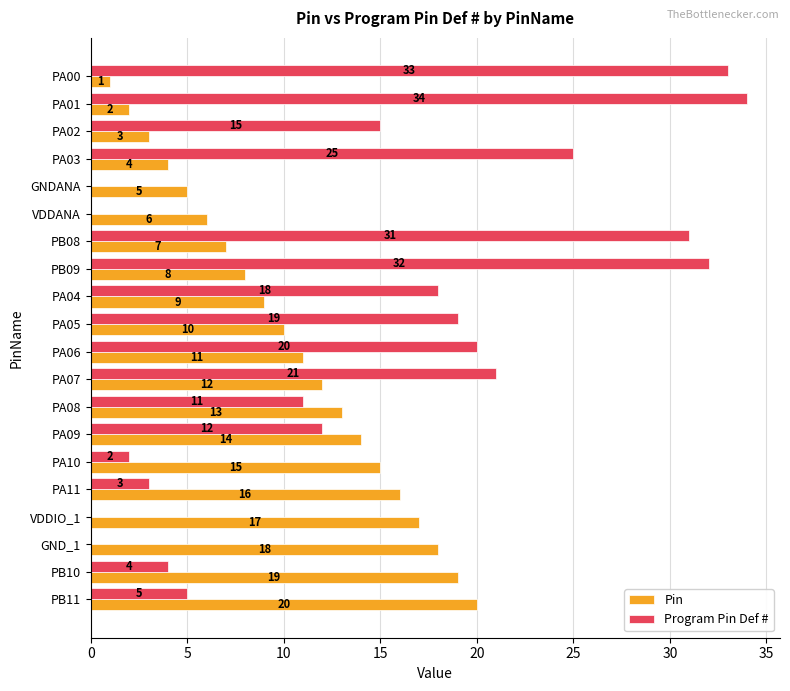

Which series has the widest spread of values?

Program Pin Def #